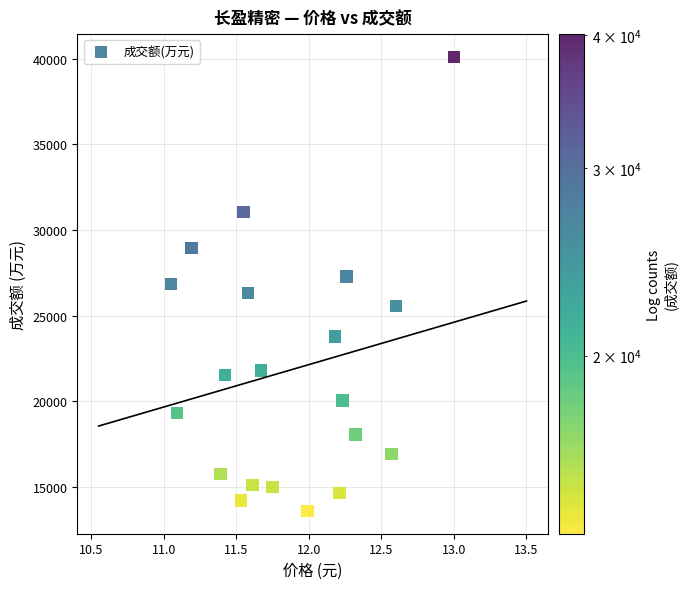

What is the range of Y values (max minus min)?

26501